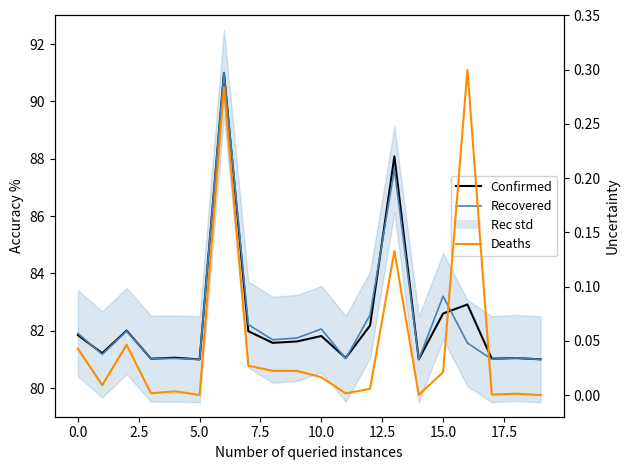

True or false: Recovered has more than 0 points higher than both neighbors.

True